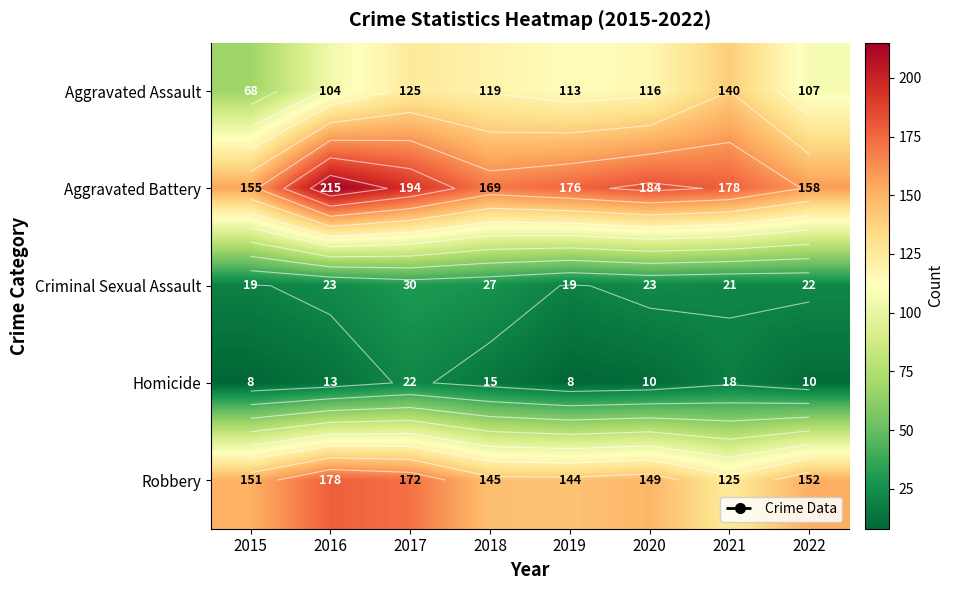

True or false: Criminal Sexual Assault has a value of 27 at 2018.

True